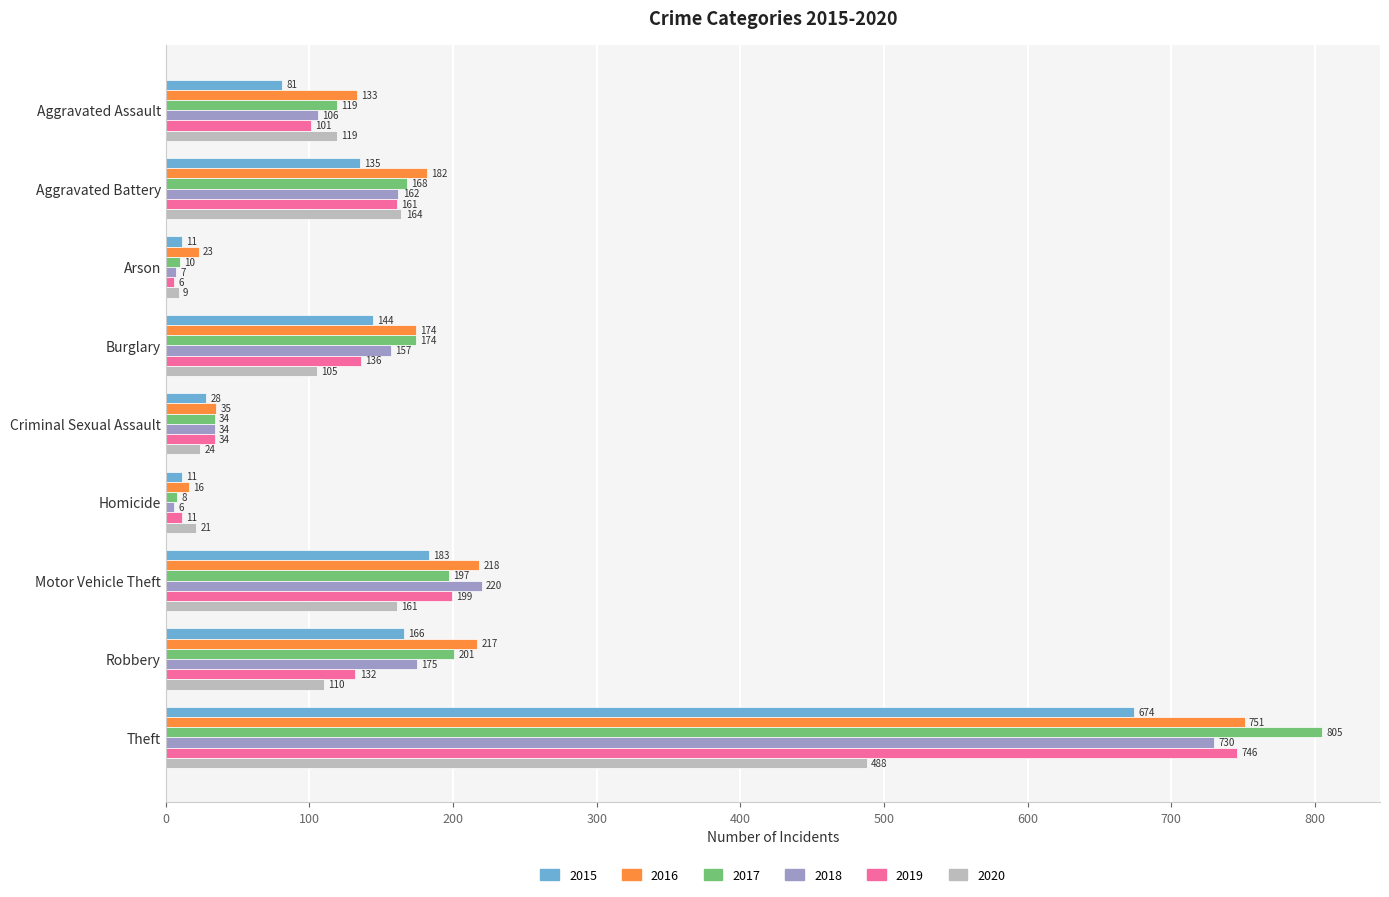

What is the total value across all series at Aggravated Assault?

659